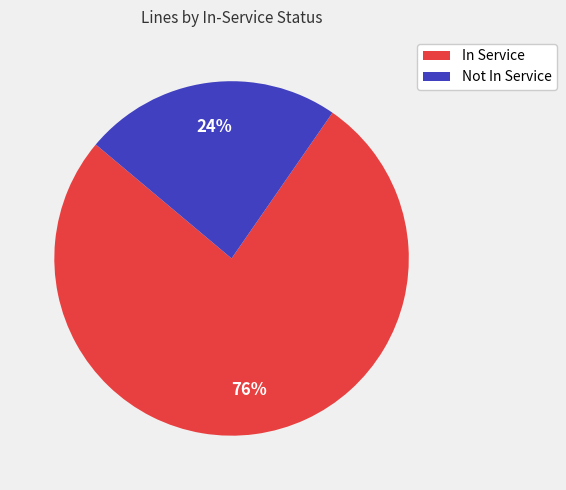

Is it true that Not In Service is 38% of the pie?

False